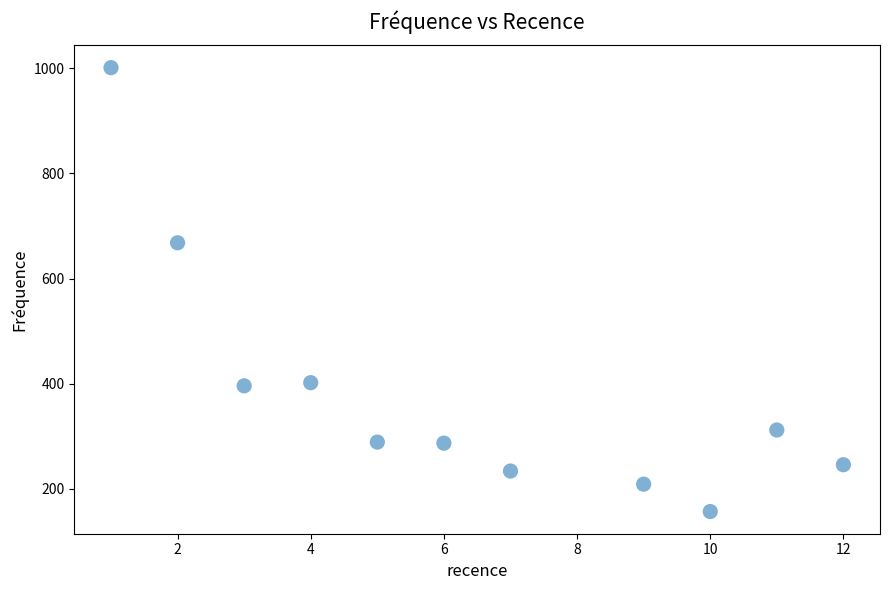

What is the average X value?

6